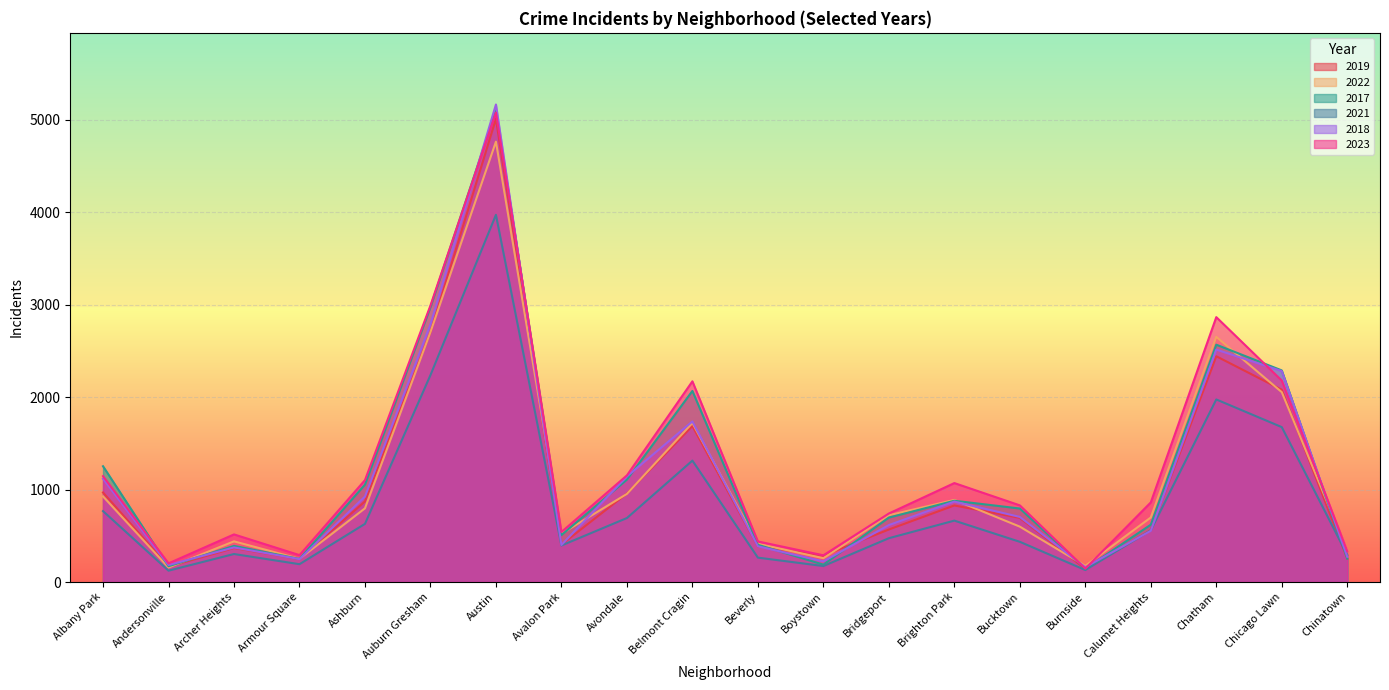

How many categories are shown in the chart?

20